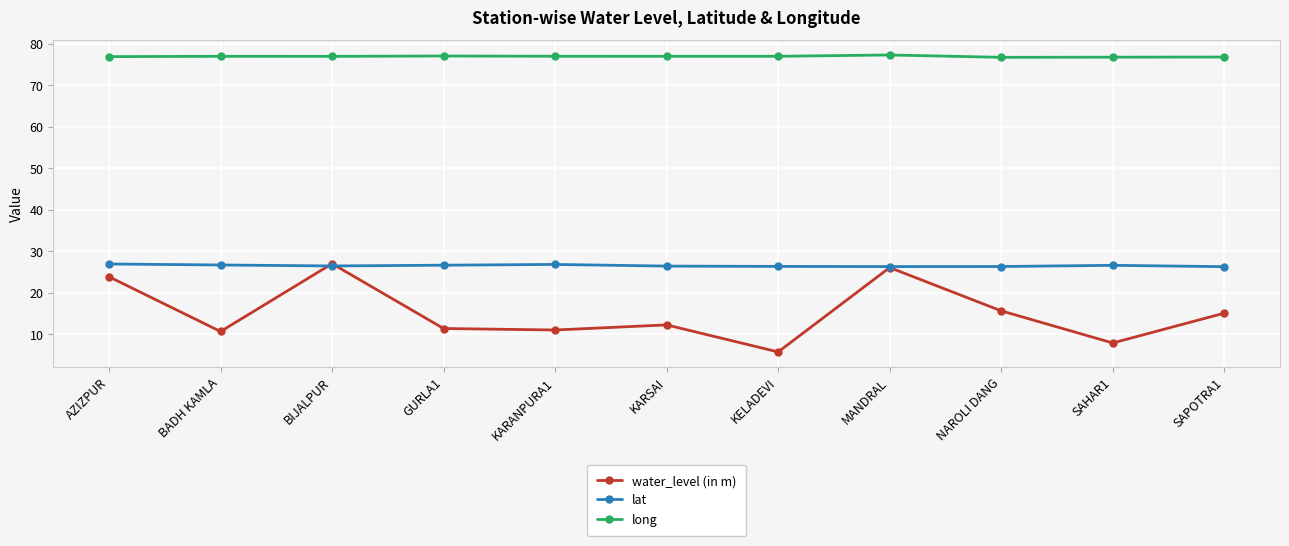

List the series in order of their overall mean, lowest first.

water_level (in m), lat, long